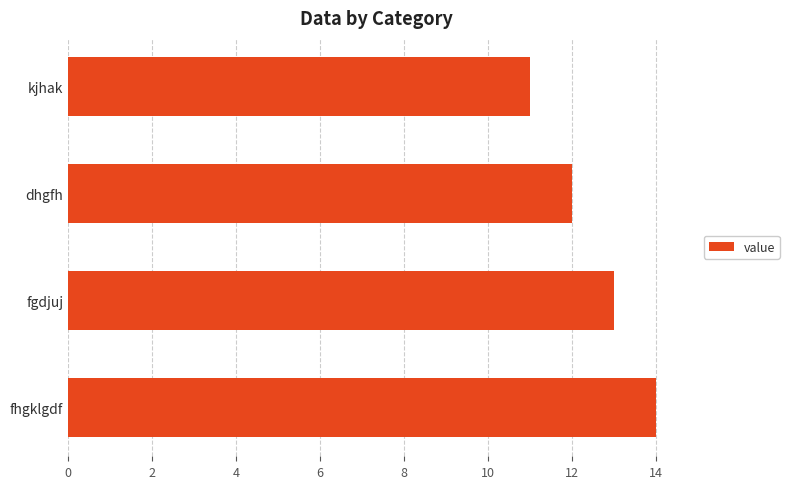

Rank the categories by value from lowest to highest.

kjhak, dhgfh, fgdjuj, fhgklgdf